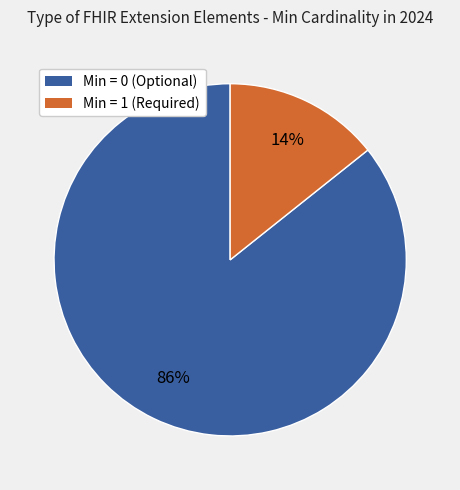

Is there a majority slice in this chart?

Yes